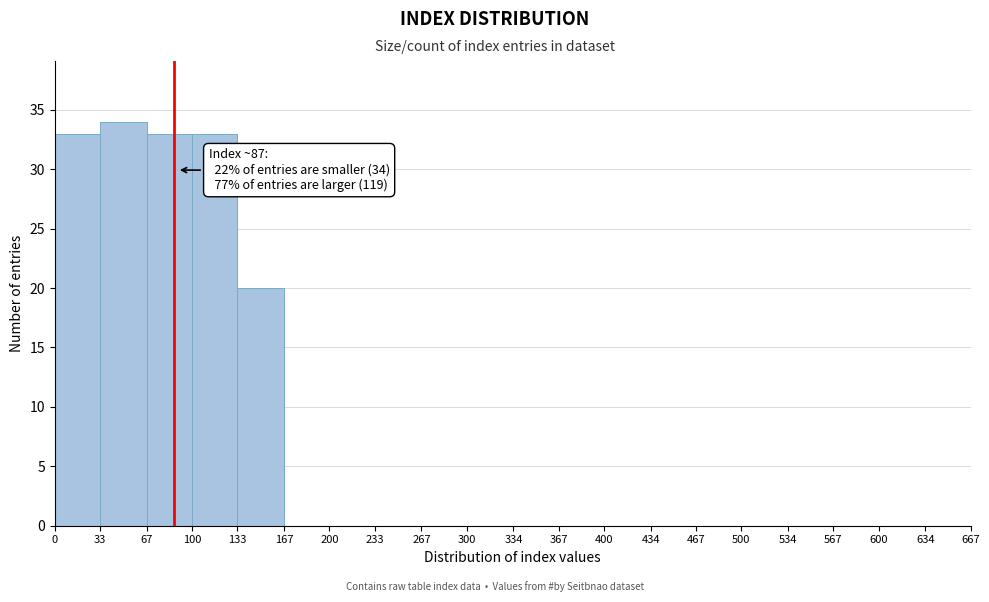

Which range on the x-axis has the tallest bar?

33 to 67